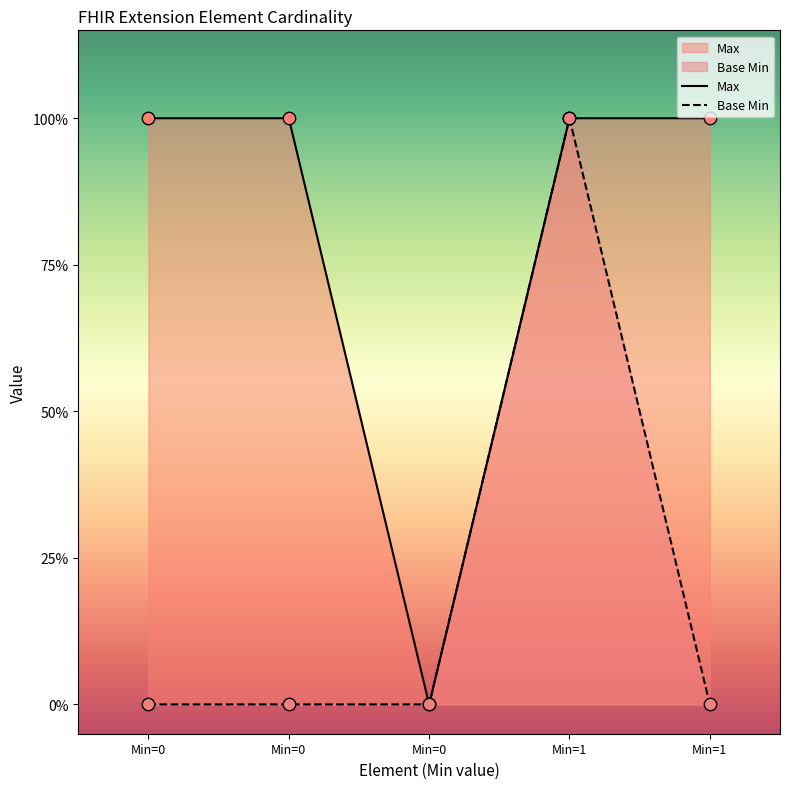

Which series has the largest total across all categories?

Max